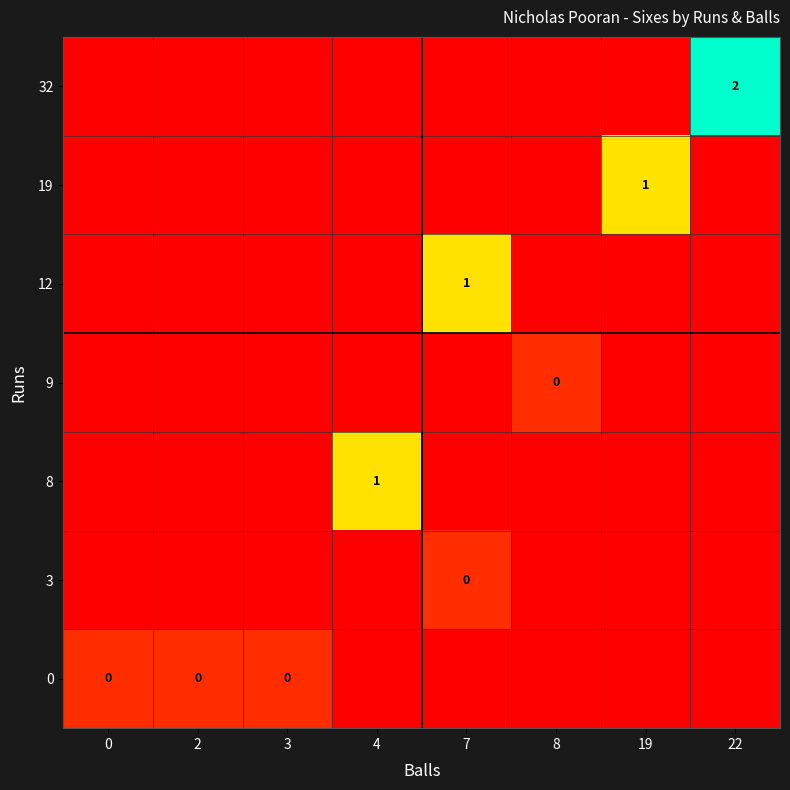

At which category is the sum across all series the highest?

22